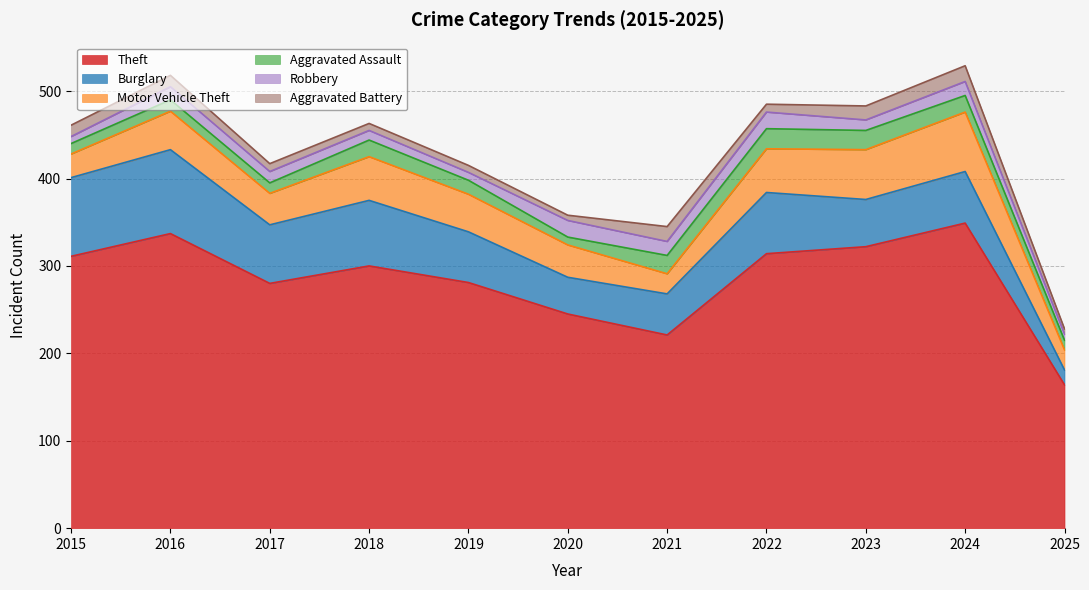

True or false: Robbery and Aggravated Assault intersect in this chart.

True